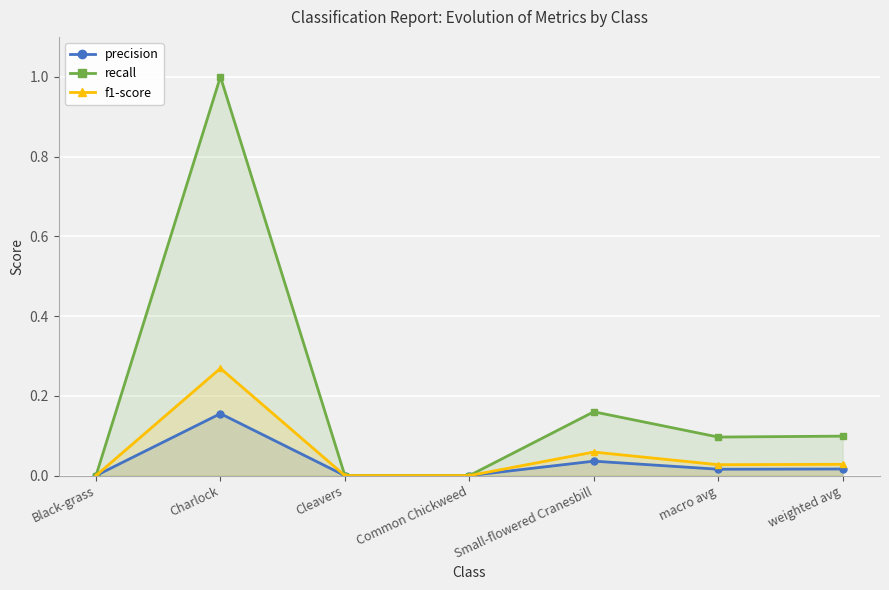

At which category is the sum across all series the highest?

Charlock